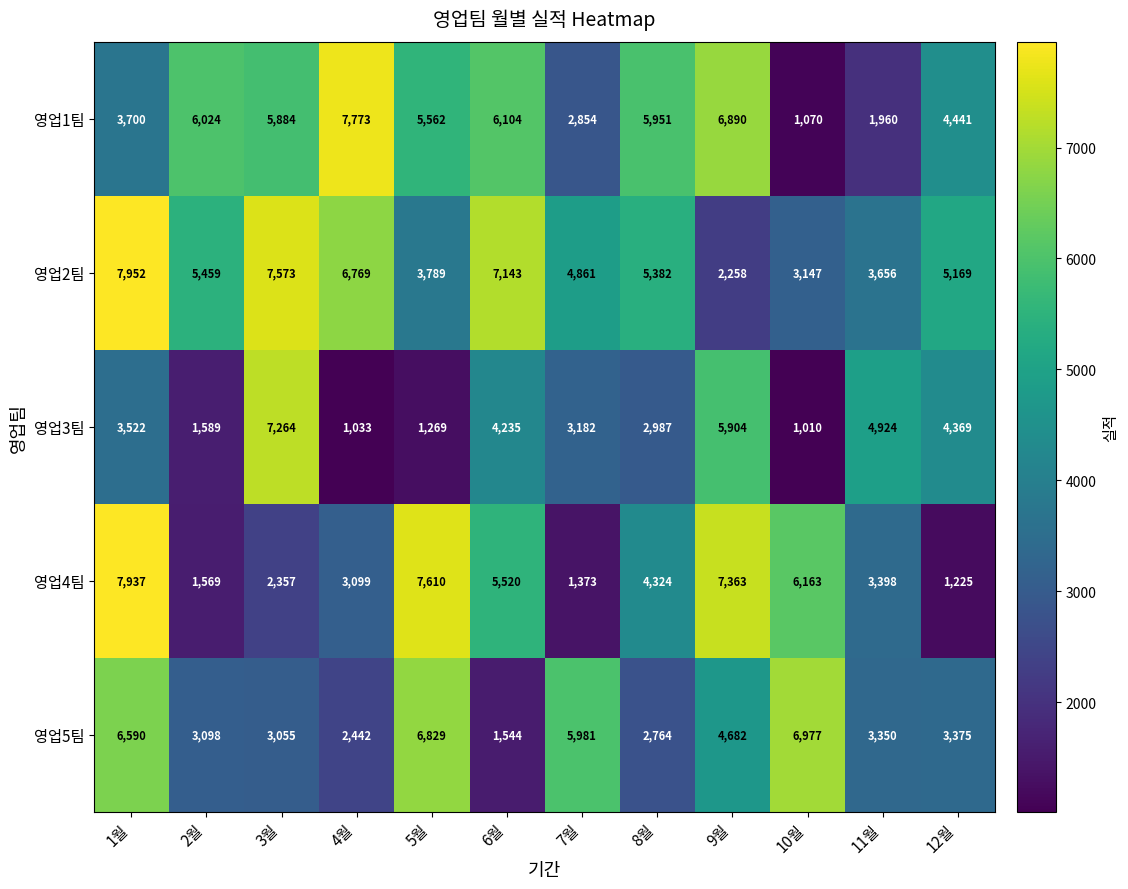

At 7월, list the series in order from smallest to largest.

영업4팀, 영업1팀, 영업3팀, 영업2팀, 영업5팀